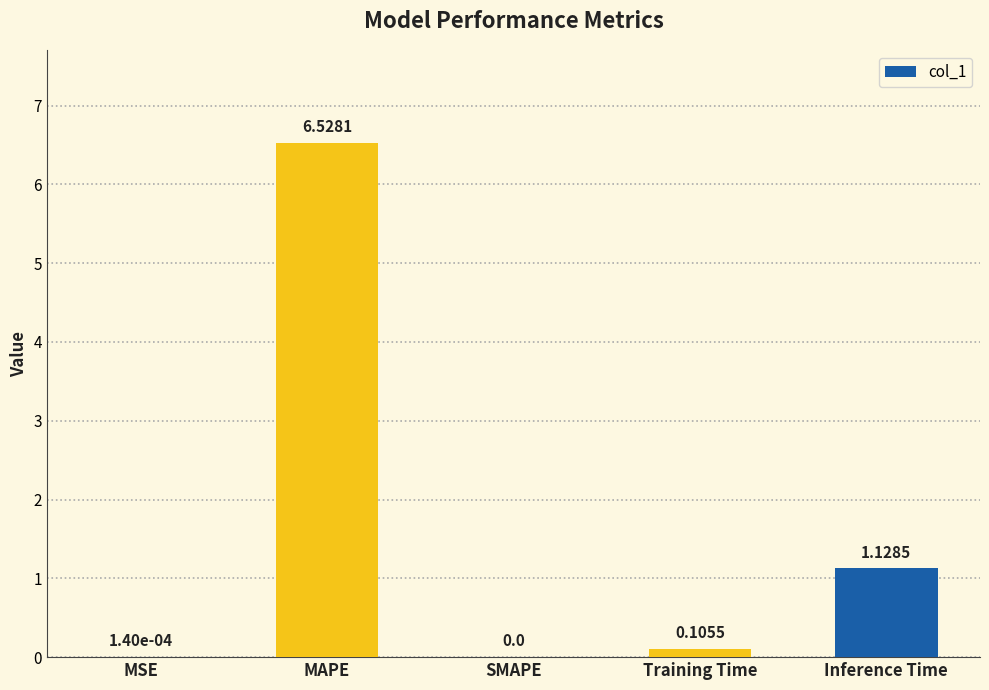

What is the greatest value displayed?

6.5